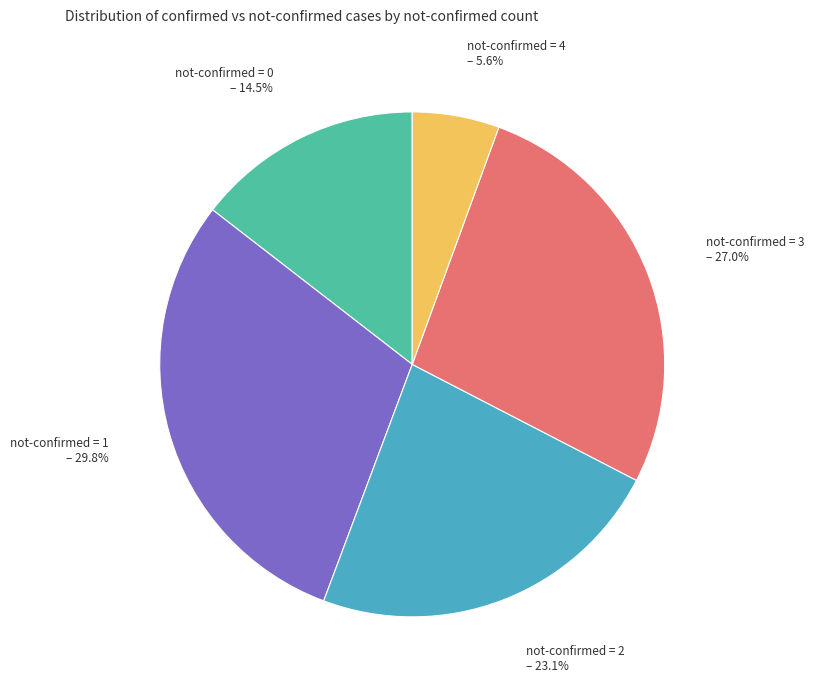

Rank the categories by value from highest to lowest.

not-confirmed = 1 – 29.8%, not-confirmed = 3 – 27.0%, not-confirmed = 2 – 23.1%, not-confirmed = 0 – 14.5%, not-confirmed = 4 – 5.6%